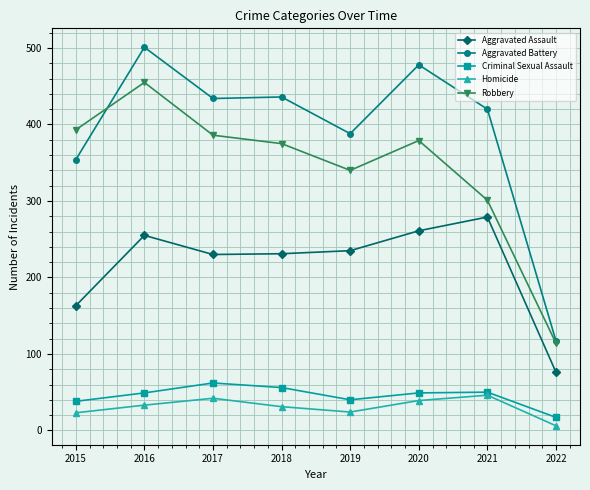

What is the difference between the second highest and second lowest values in the Homicide series?

19